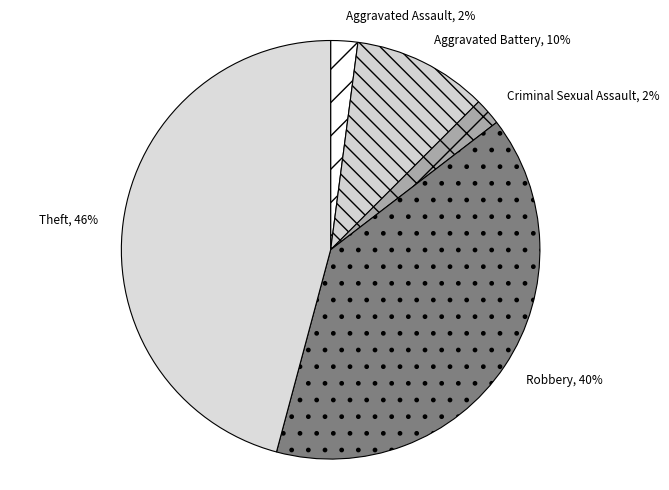

Do Aggravated Assault and Theft together represent more than half of the pie?

No